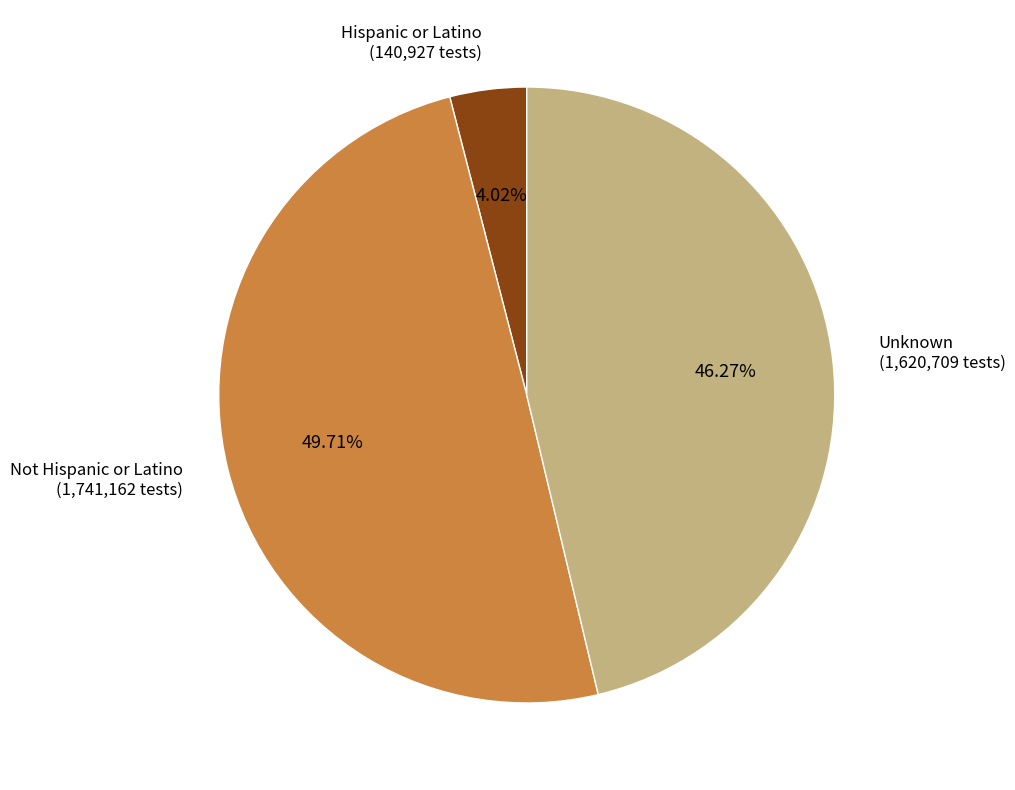

To the nearest percent, what is the difference between the largest and smallest slice percentages?

46%